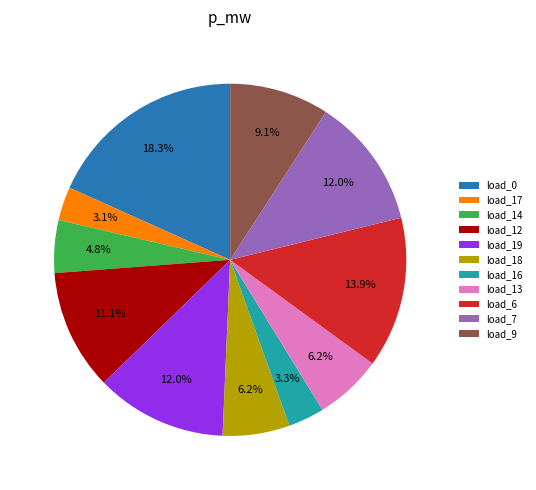

Does load_17 account for over 50% of the chart?

No